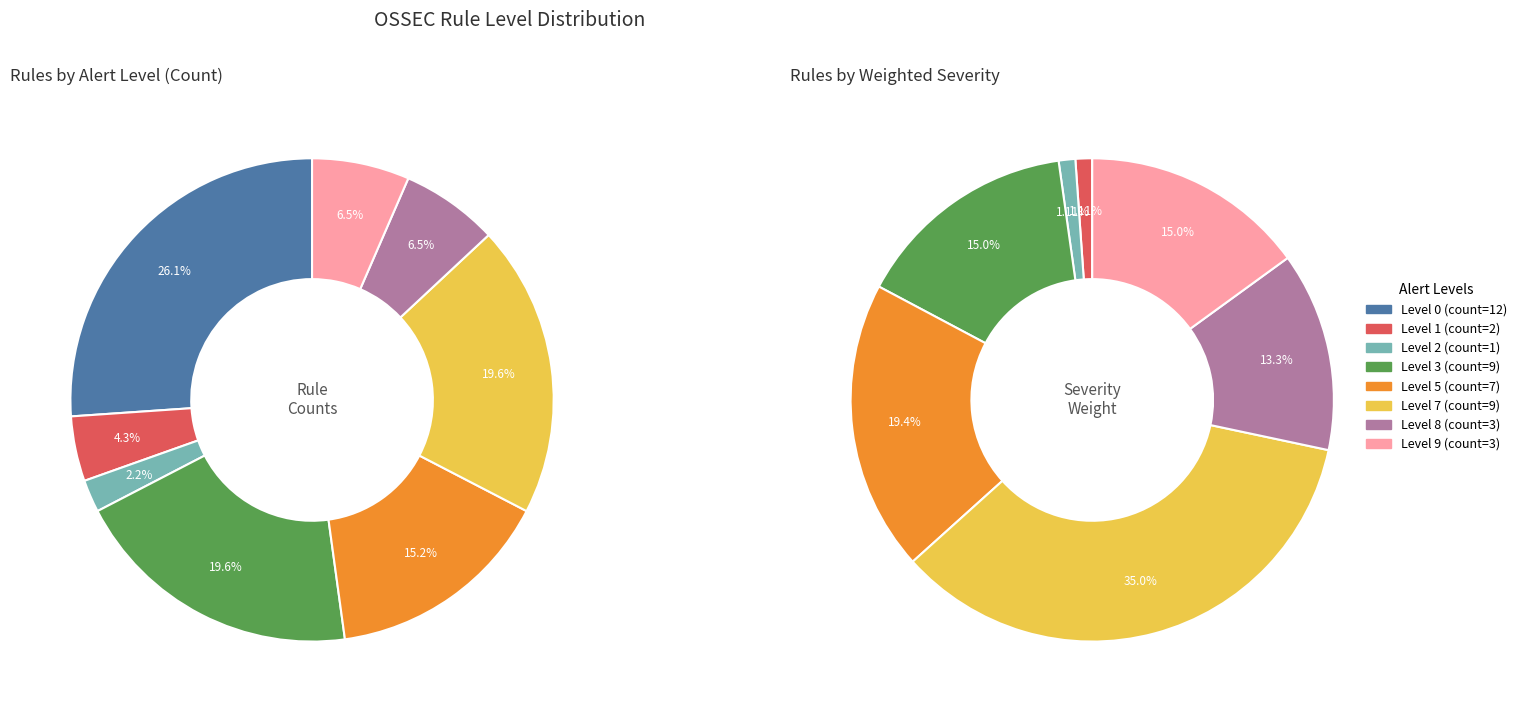

Does Level 1 account for over 50% of the chart?

No